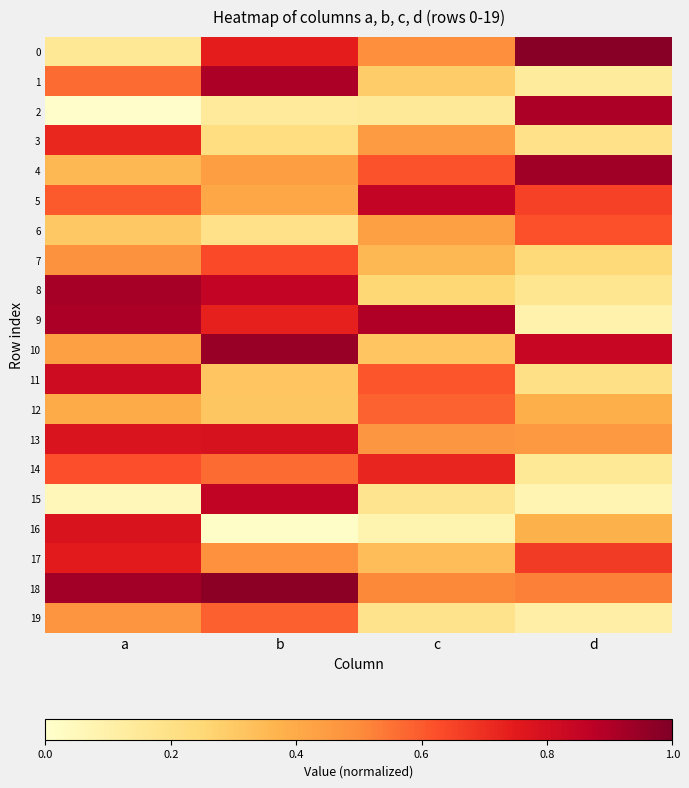

At how many categories does at least one series exceed 0?

4